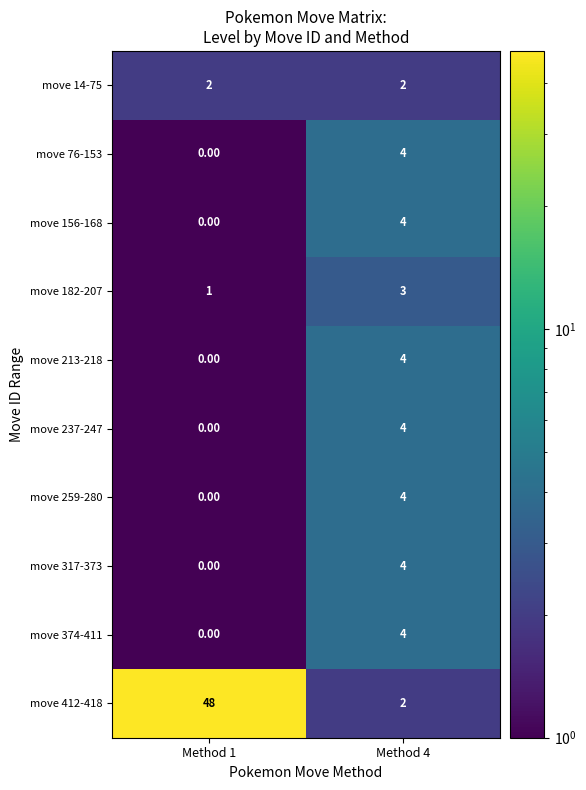

At which category is the sum across all series the highest?

Method 1